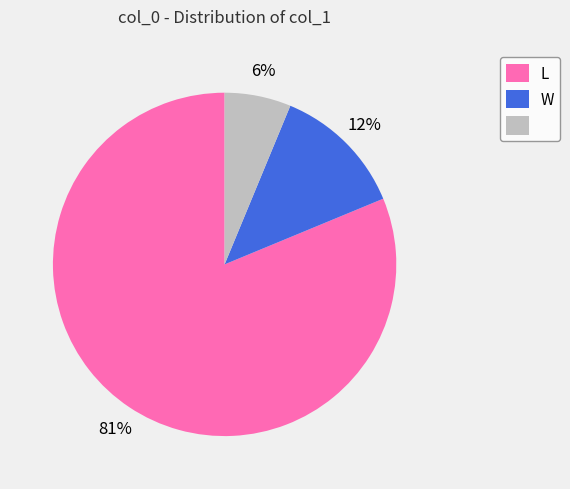

To the nearest percent, what is the average slice percentage?

33%